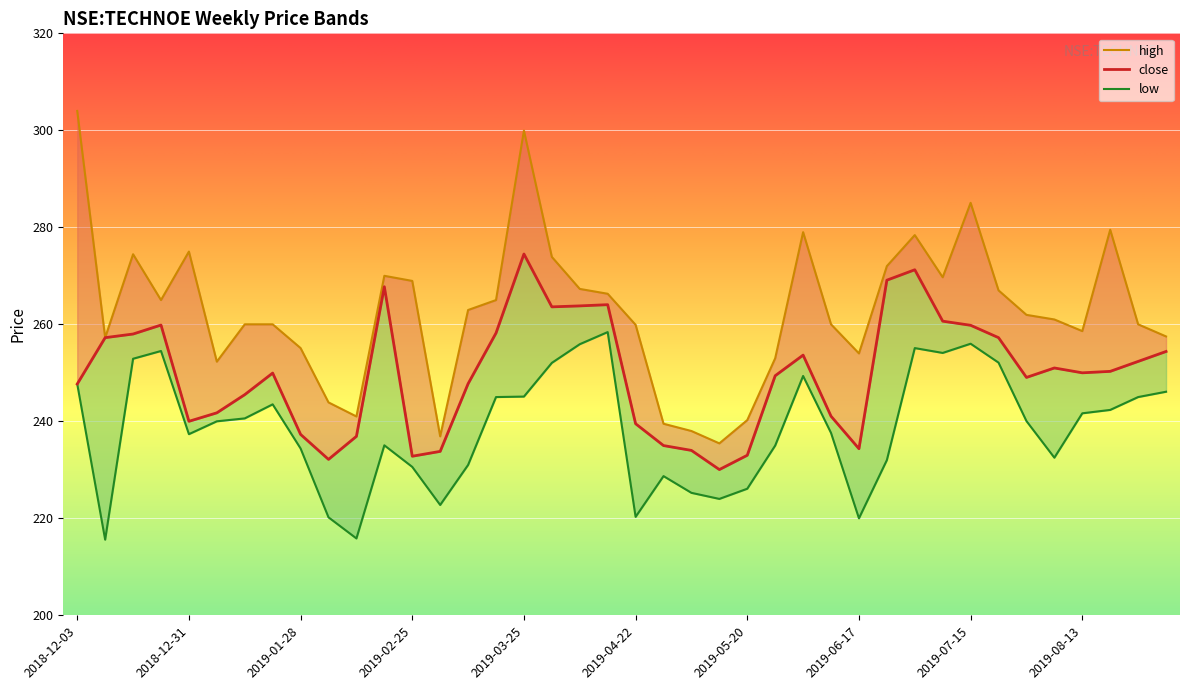

What is the lowest value of the close series?

230.1